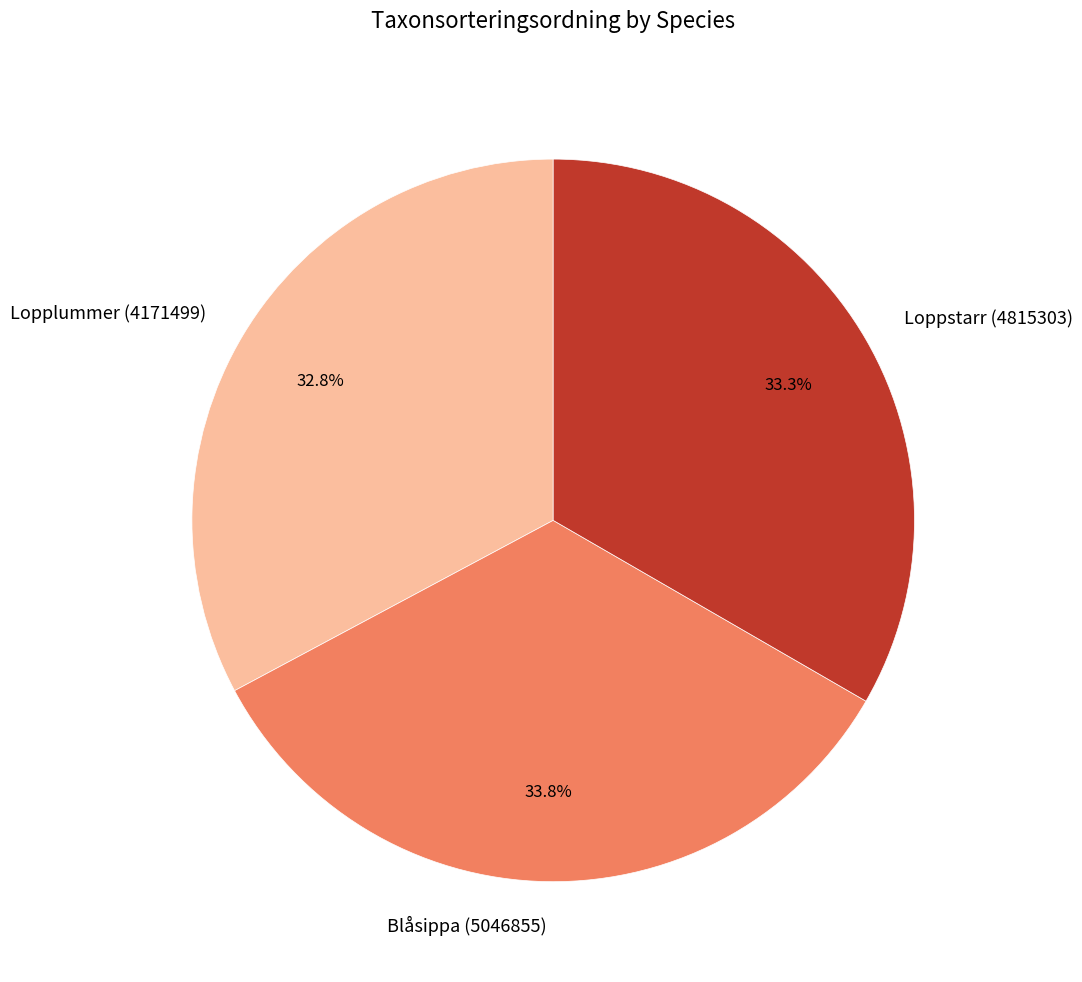

Is the sum of Loppstarr (4815303) and Blåsippa (5046855) greater than half?

Yes